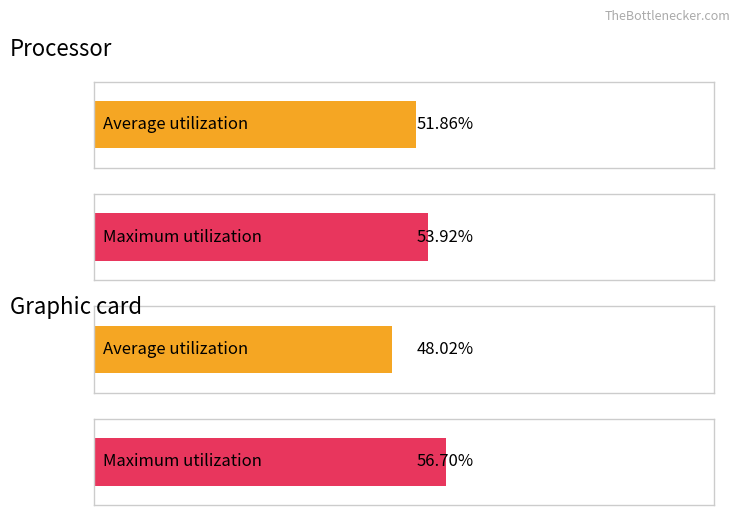

What is the value of the Average utilization bar at the 2nd from the left?

48.0